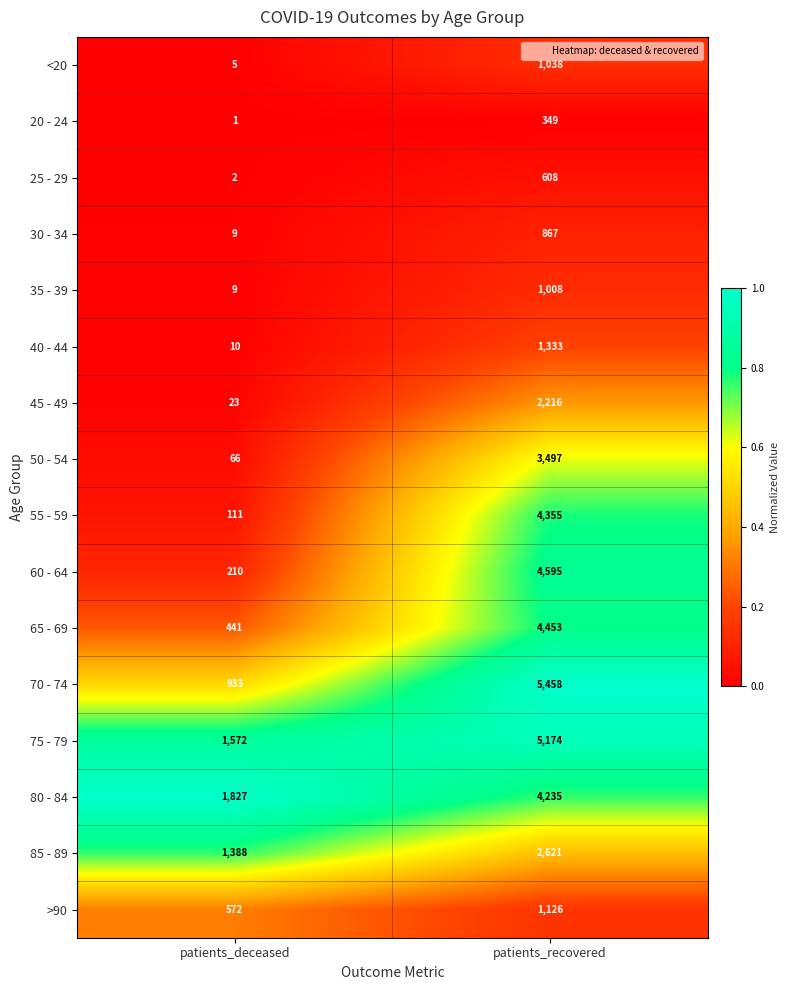

At which category is the sum across all series the highest?

patients_recovered